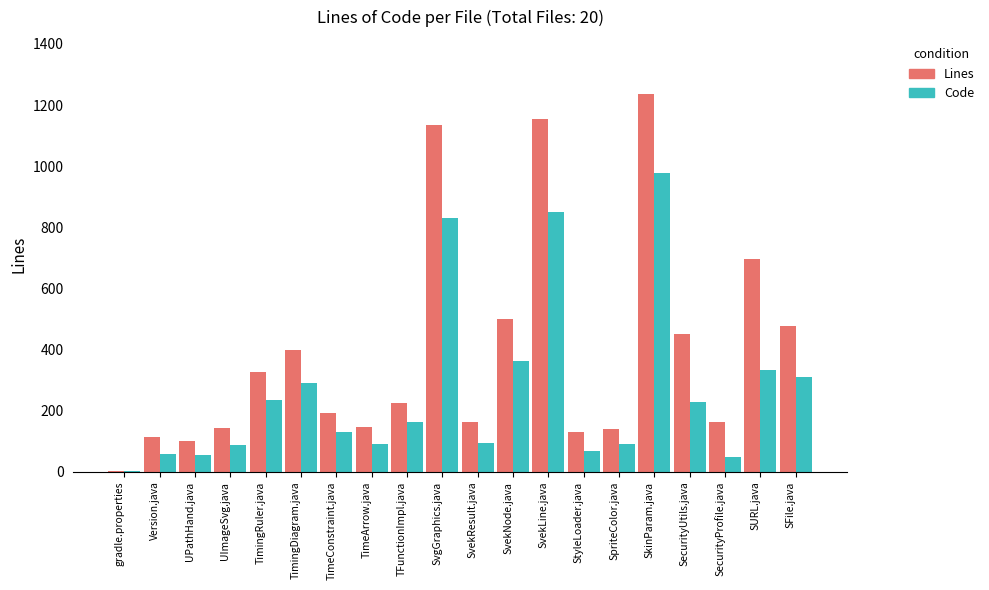

What value does the Code series have at SecurityProfile.java?

50